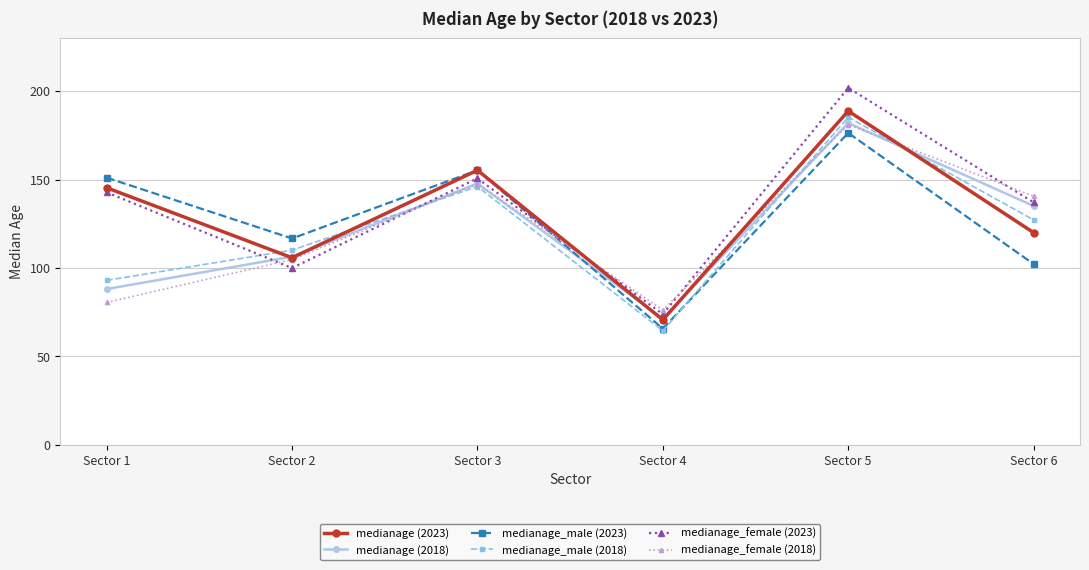

What are all the series names shown in the legend?

medianage (2023), medianage (2018), medianage_male (2023), medianage_male (2018), medianage_female (2023), medianage_female (2018)